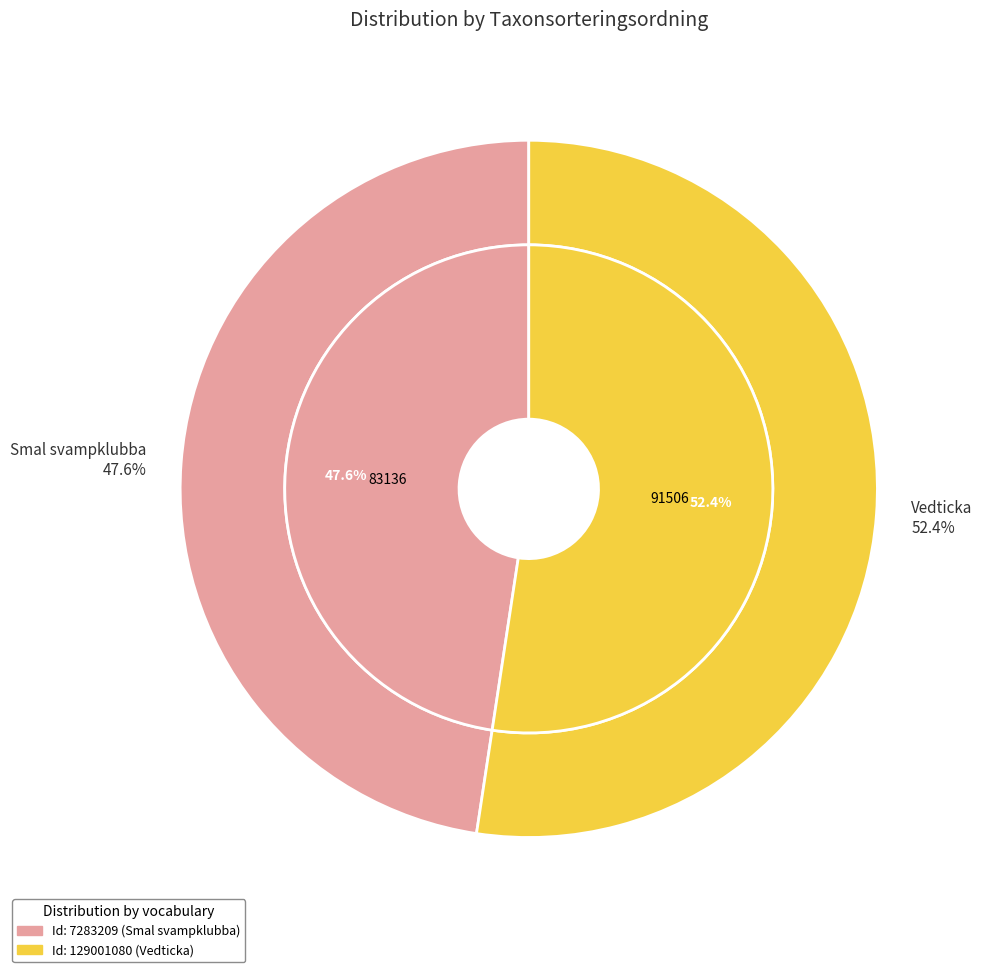

To the nearest percent, what is the difference between the 129001080 and 7283209 slice percentages?

5%